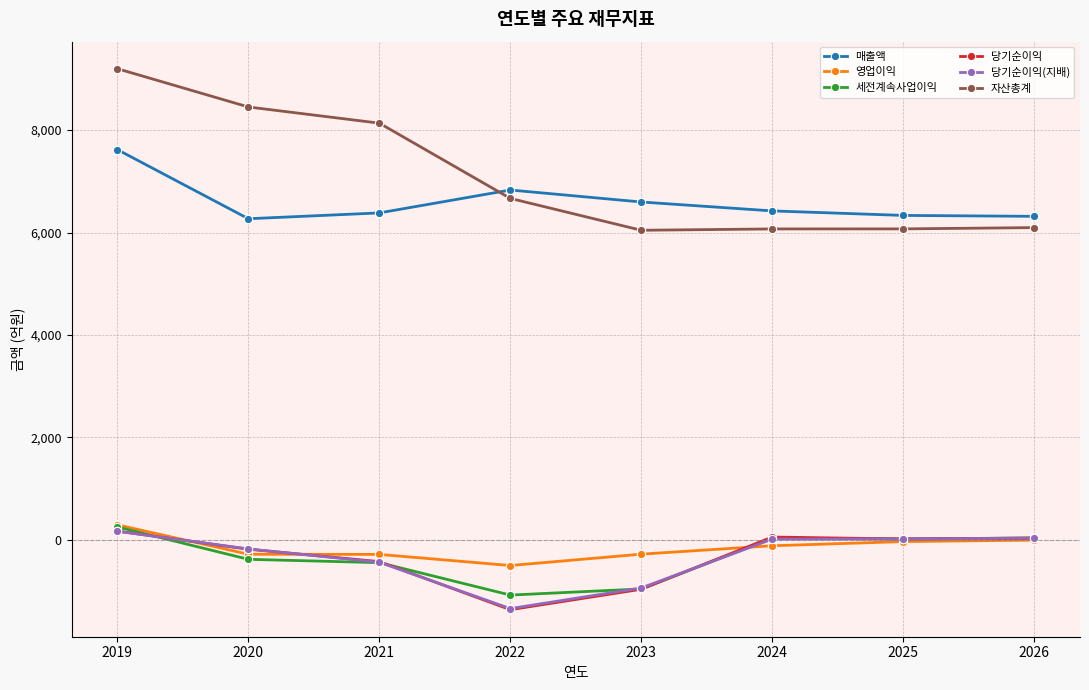

The 영업이익 series shows -283 at 2021. True or false?

True